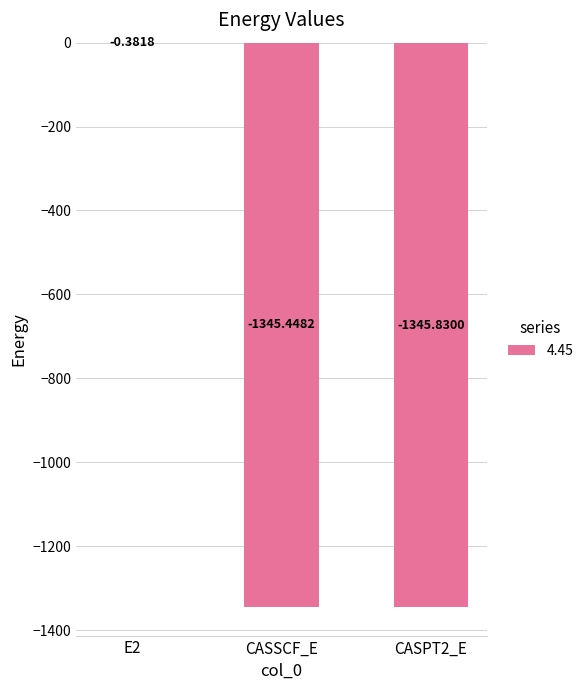

Count the number of categories in the chart.

3